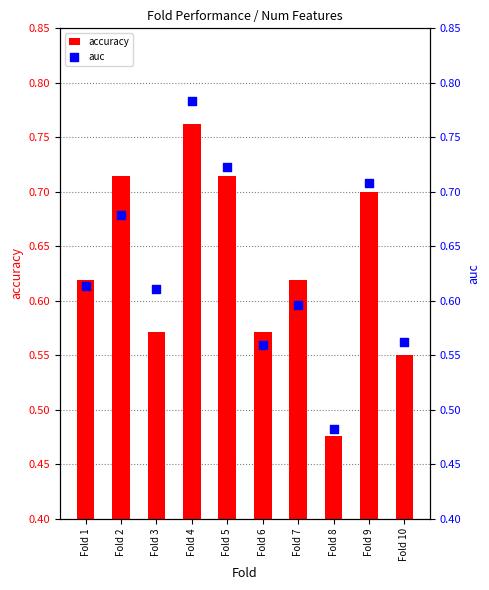

At how many categories does at least one series exceed 0?

10